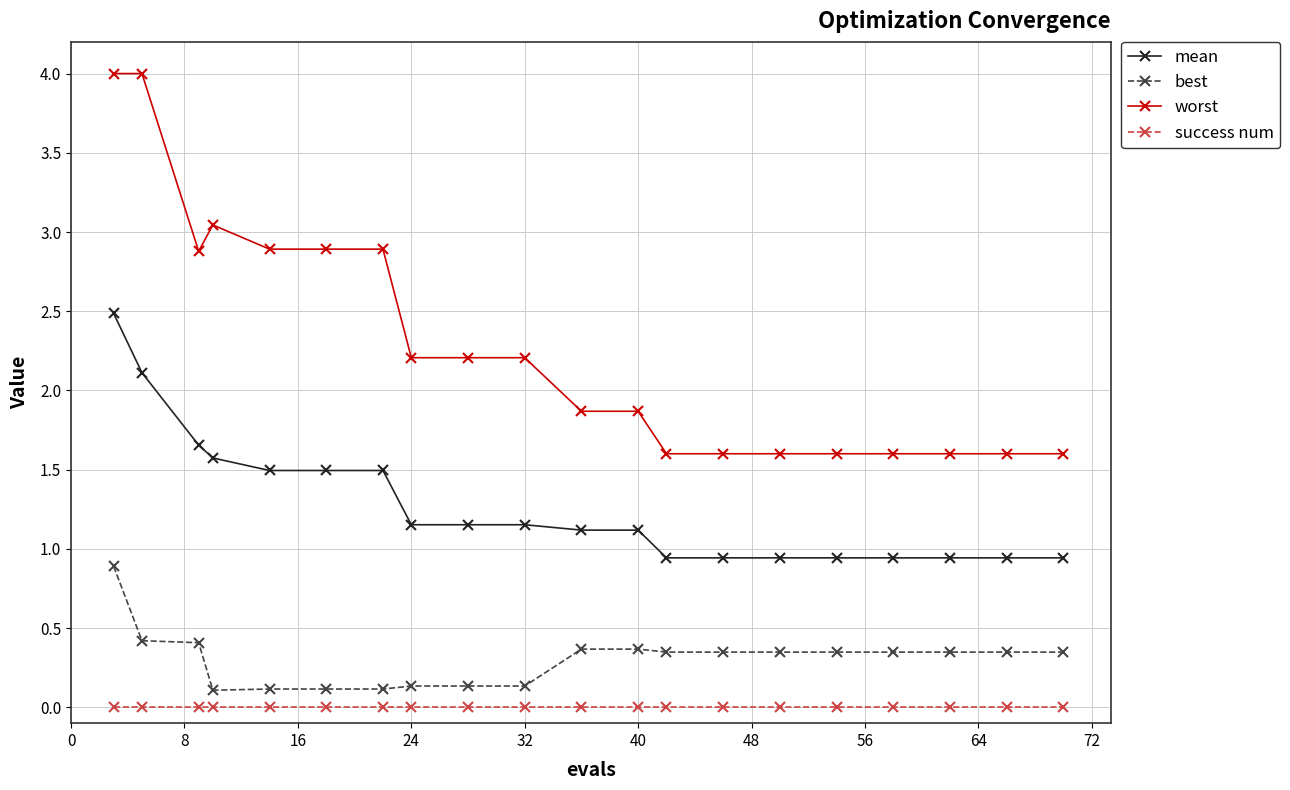

Does the chart have visible grid lines?

Yes